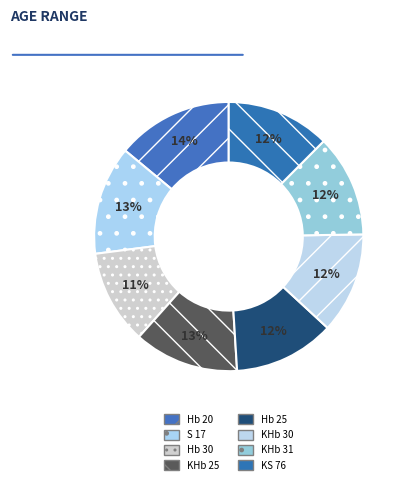

Which has a higher value, S 17 or Hb 30?

S 17